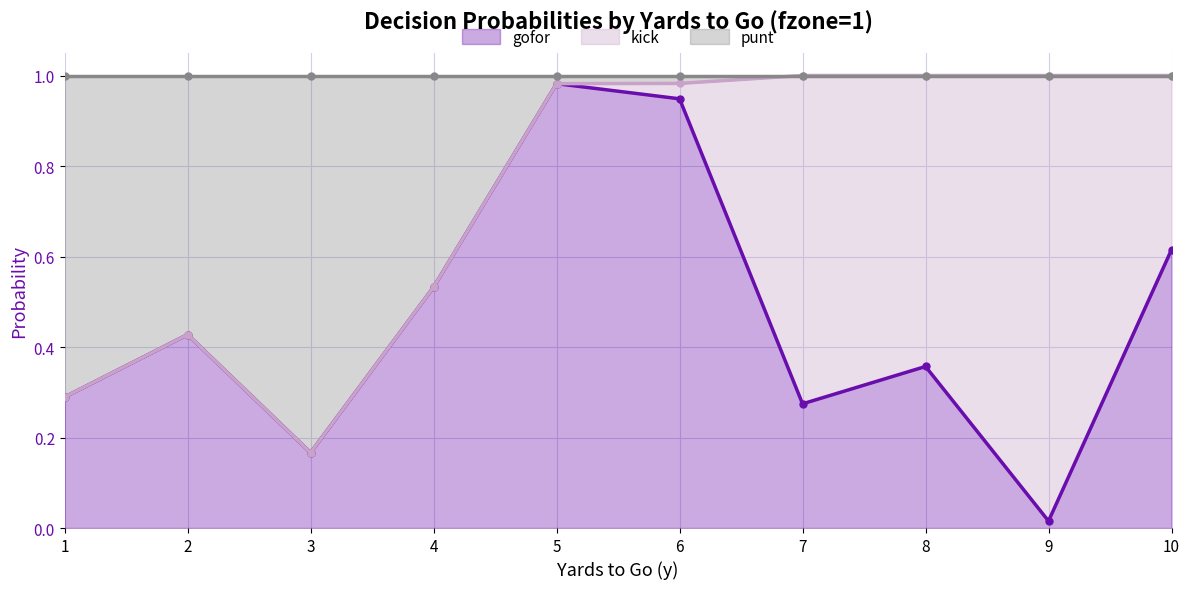

What is the highest value of the gofor series?

1.0